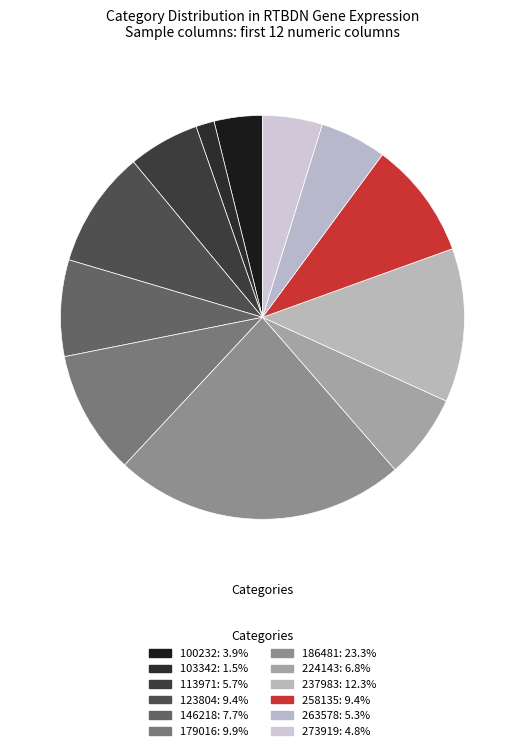

How many slices are in this pie chart?

12